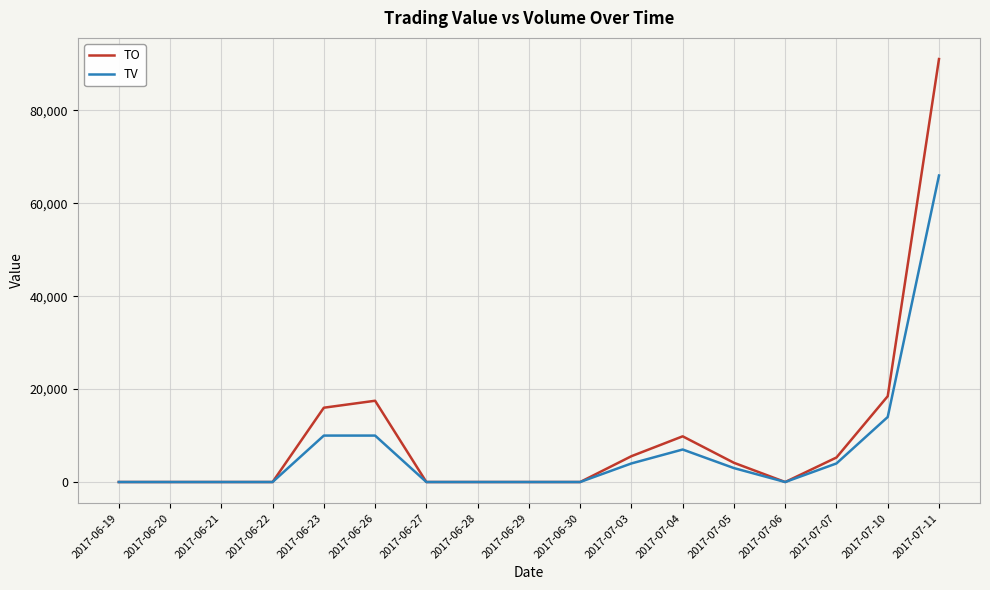

What is the total value across all series at 2017-06-26?

27500